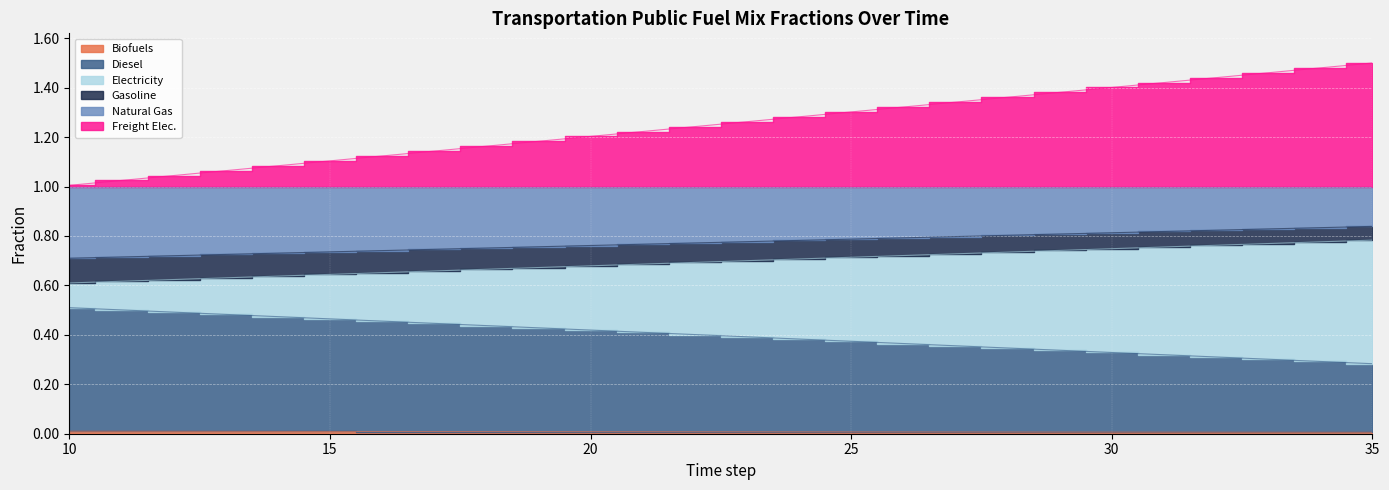

Which series changed the most between 12 and 15?

frac_trns_fuelmix_public_natural_gas